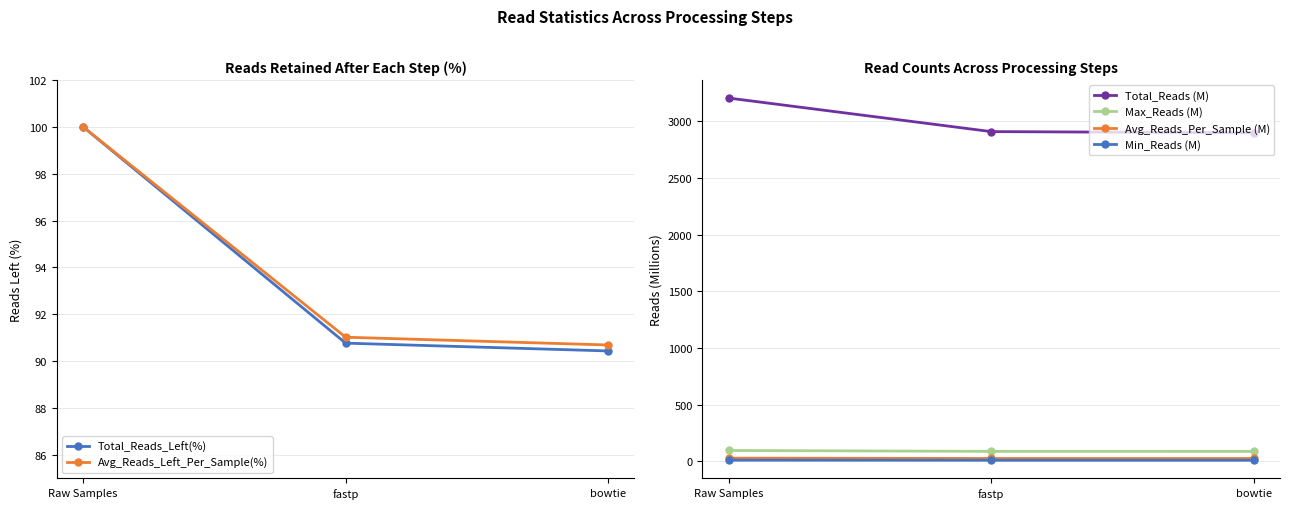

Is the value of Avg_Reads_Per_Sample (M) at Raw Samples greater than the value of Avg_Reads_Left_Per_Sample(%) at bowtie?

No